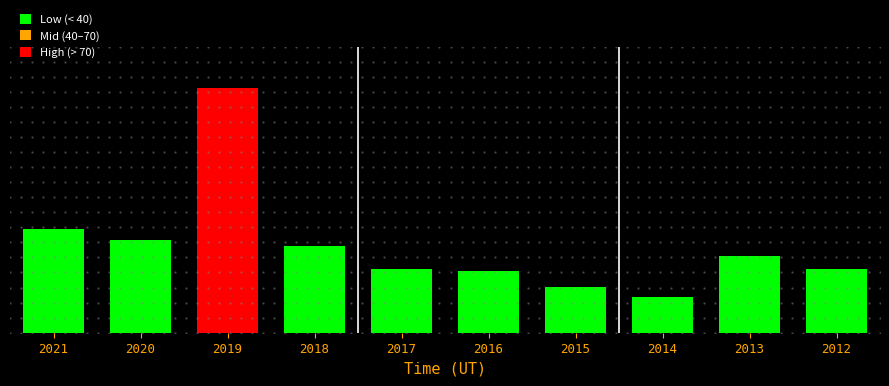

What is the difference between the second highest and second lowest values?

20.2